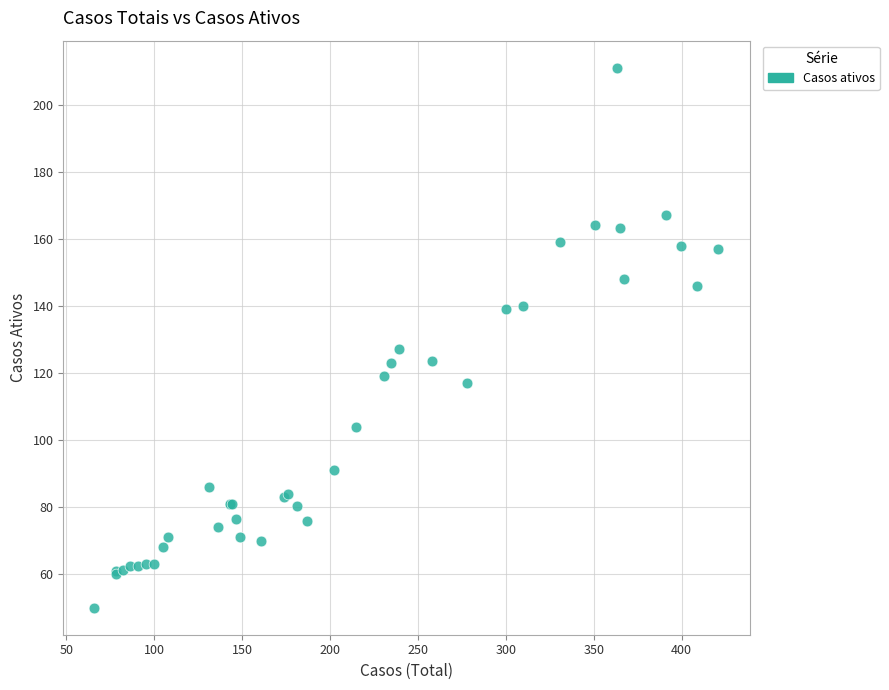

What Y value in the scatter plot is closest to 130?

127.0